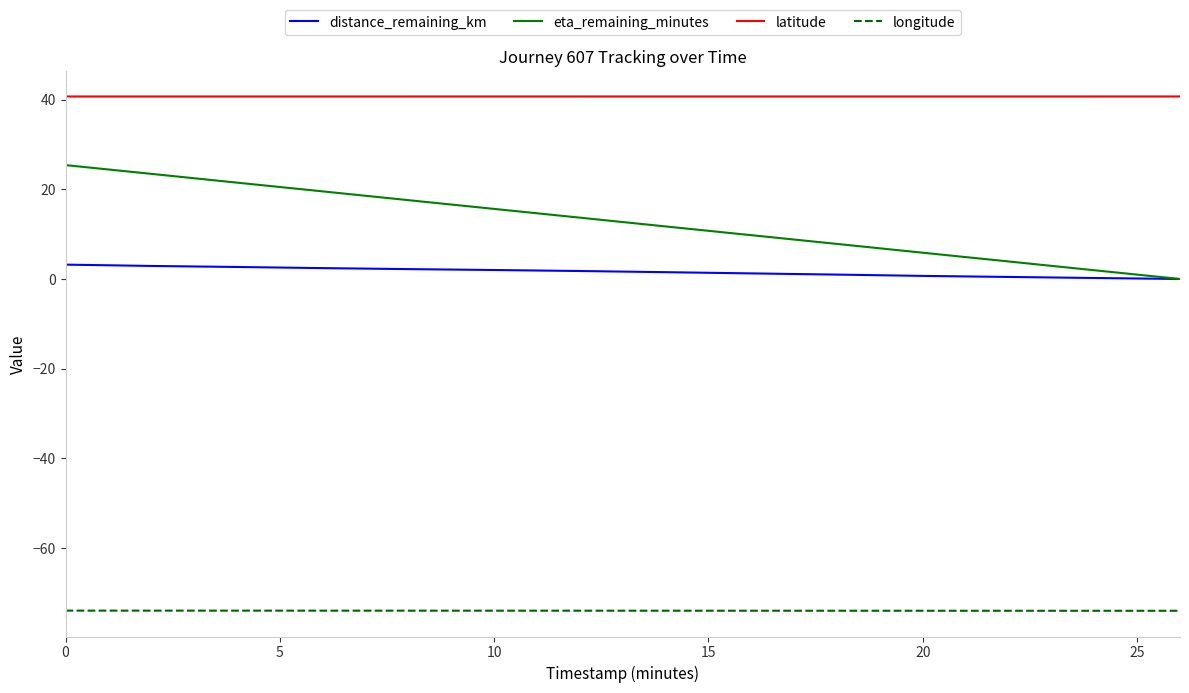

List the series in order of their peak value, highest first.

latitude, eta_remaining_minutes, distance_remaining_km, longitude